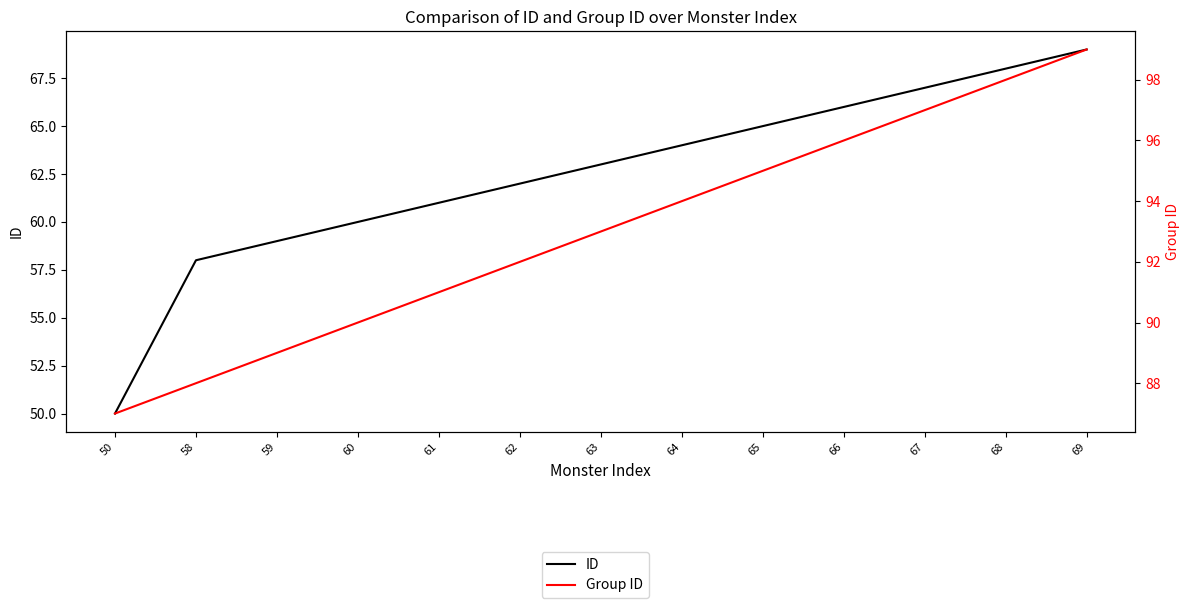

What is the sum of all ID values?

812